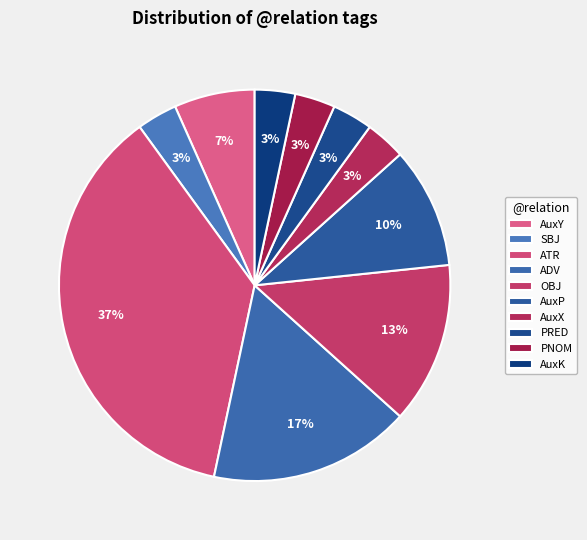

True or false: AuxP accounts for 10% of the total.

True